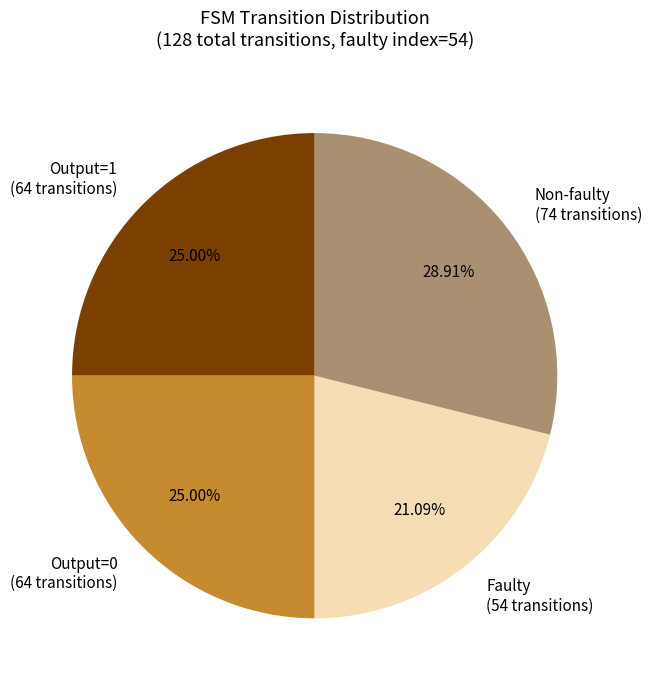

Does any single category account for the majority?

No